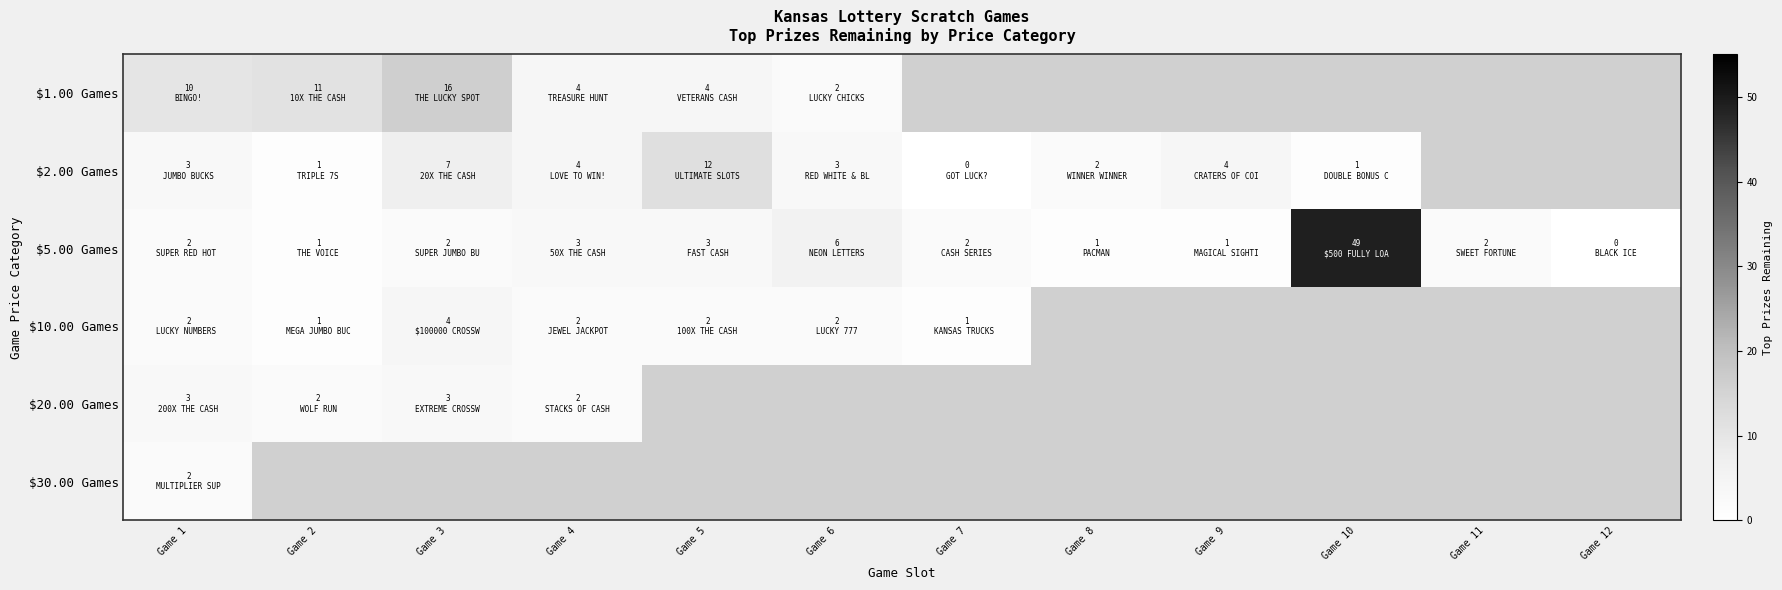

At which label is $20.00 Games closest to 2?

Game 2